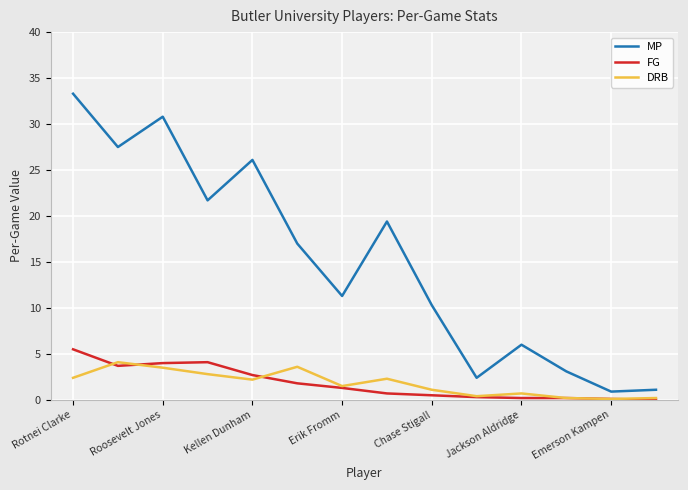

Does the chart display data point markers on the line(s)?

No